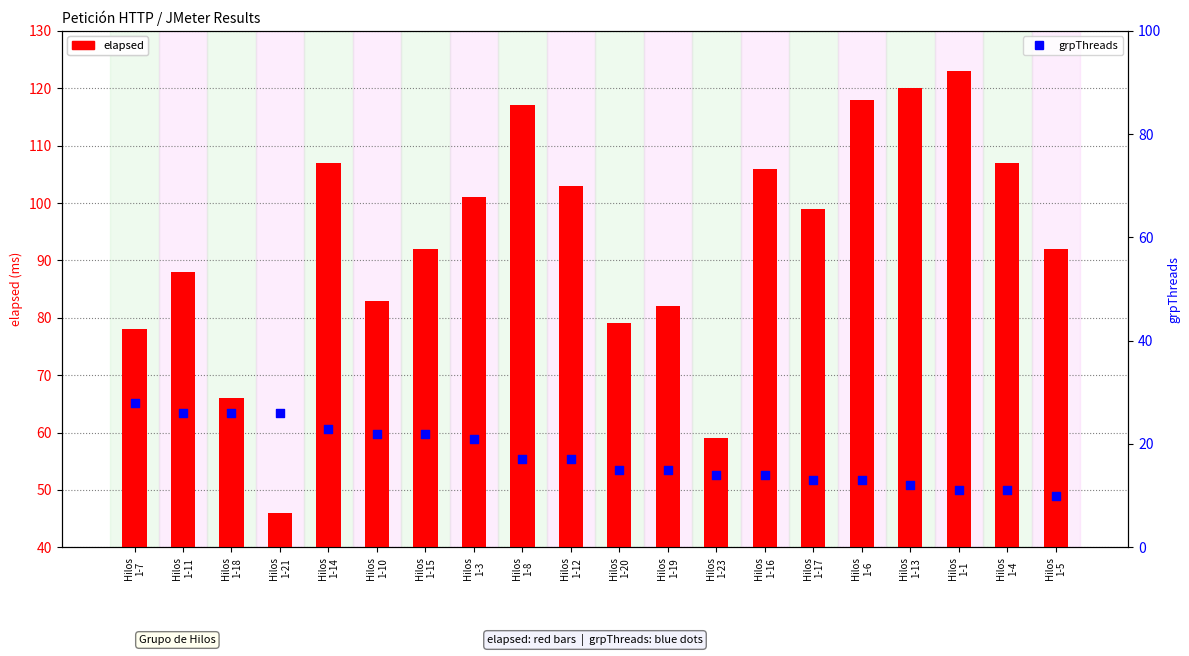

Which series reaches the minimum Y coordinate?

grpThreads